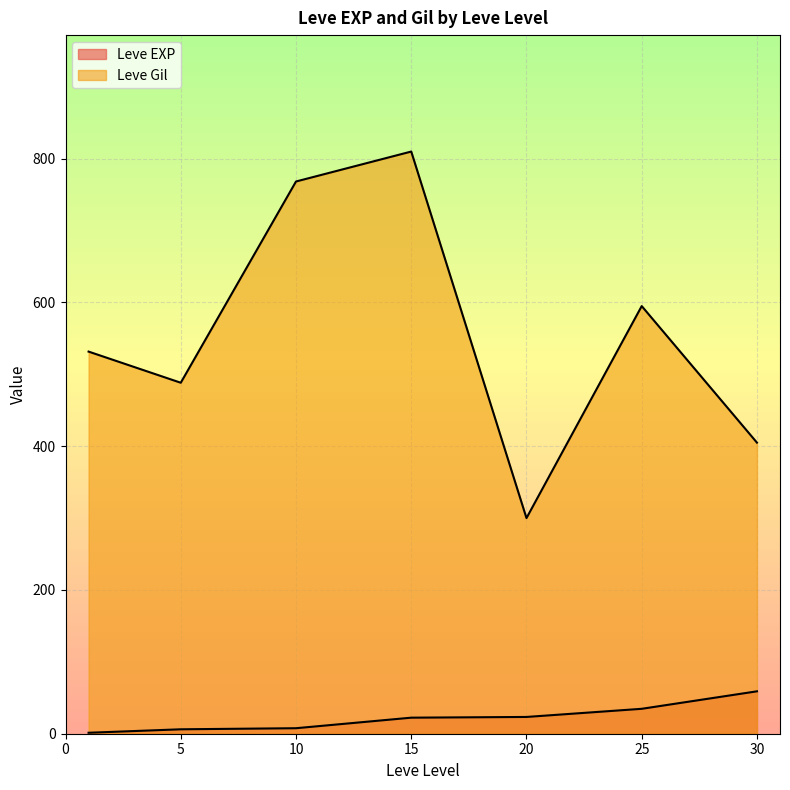

How many lines are shown in the chart?

2